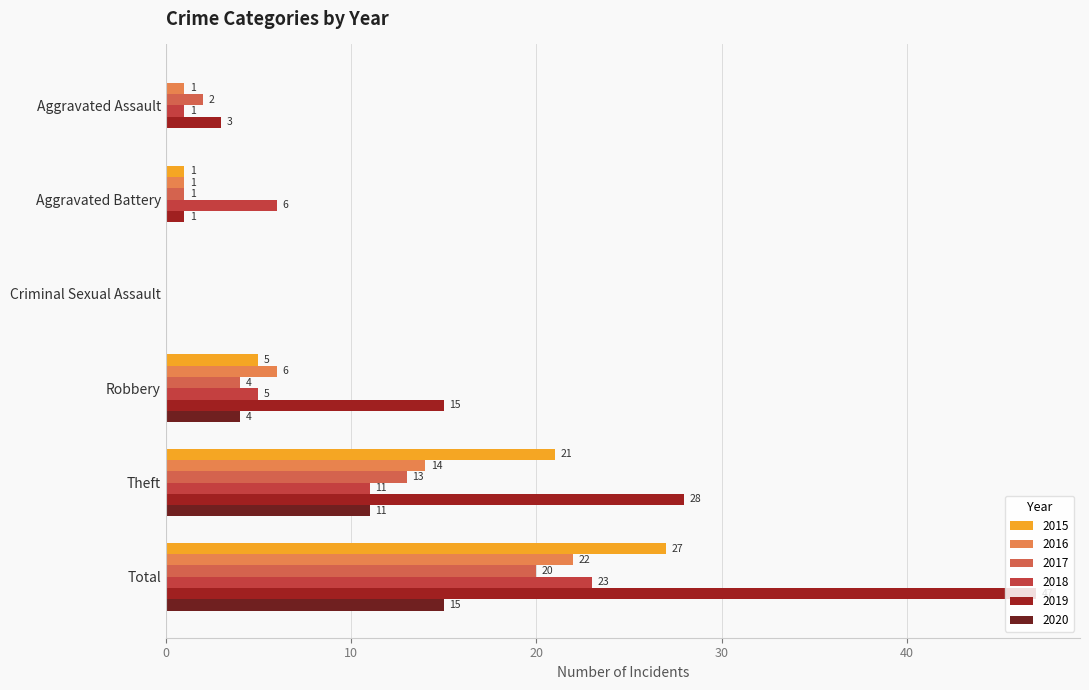

Reading left to right, what are all the values shown in this chart?

2015: Aggravated Assault=0	Aggravated Battery=1	Criminal Sexual Assault=0	Robbery=5	Theft=21	Total=27
2016: Aggravated Assault=1	Aggravated Battery=1	Criminal Sexual Assault=0	Robbery=6	Theft=14	Total=22
2017: Aggravated Assault=2	Aggravated Battery=1	Criminal Sexual Assault=0	Robbery=4	Theft=13	Total=20
2018: Aggravated Assault=1	Aggravated Battery=6	Criminal Sexual Assault=0	Robbery=5	Theft=11	Total=23
2019: Aggravated Assault=3	Aggravated Battery=1	Criminal Sexual Assault=0	Robbery=15	Theft=28	Total=47
2020: Aggravated Assault=0	Aggravated Battery=0	Criminal Sexual Assault=0	Robbery=4	Theft=11	Total=15